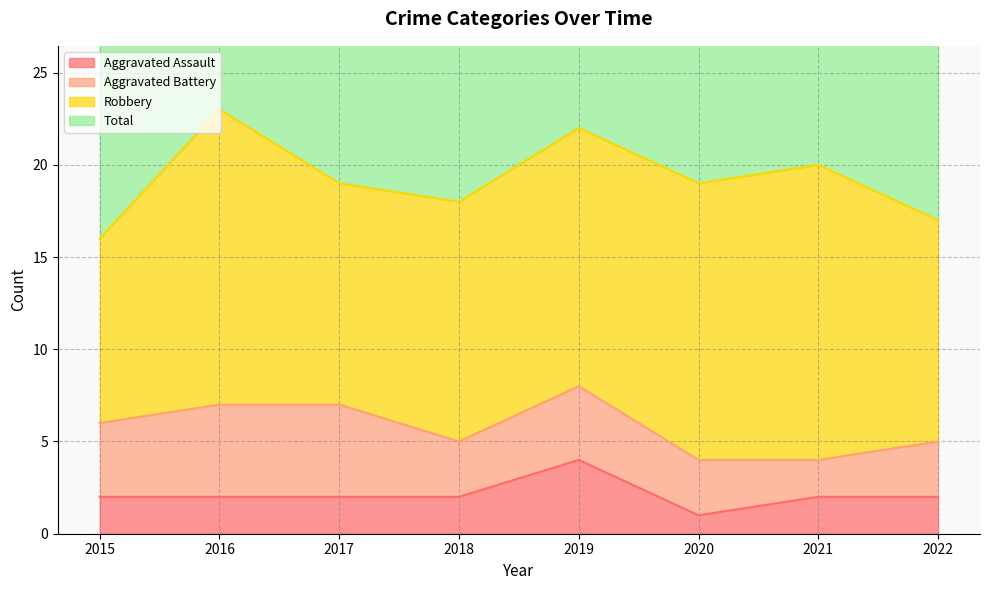

At which category does Aggravated Assault reach its first local valley?

2020